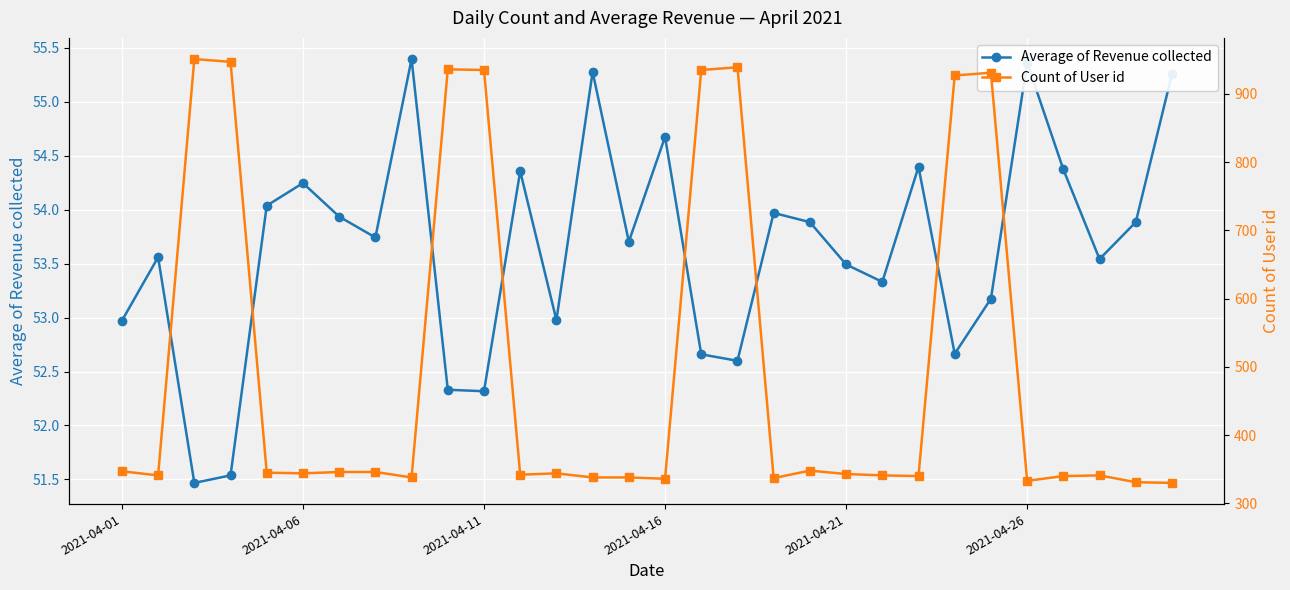

At which label does Count of User id reach its minimum?

29